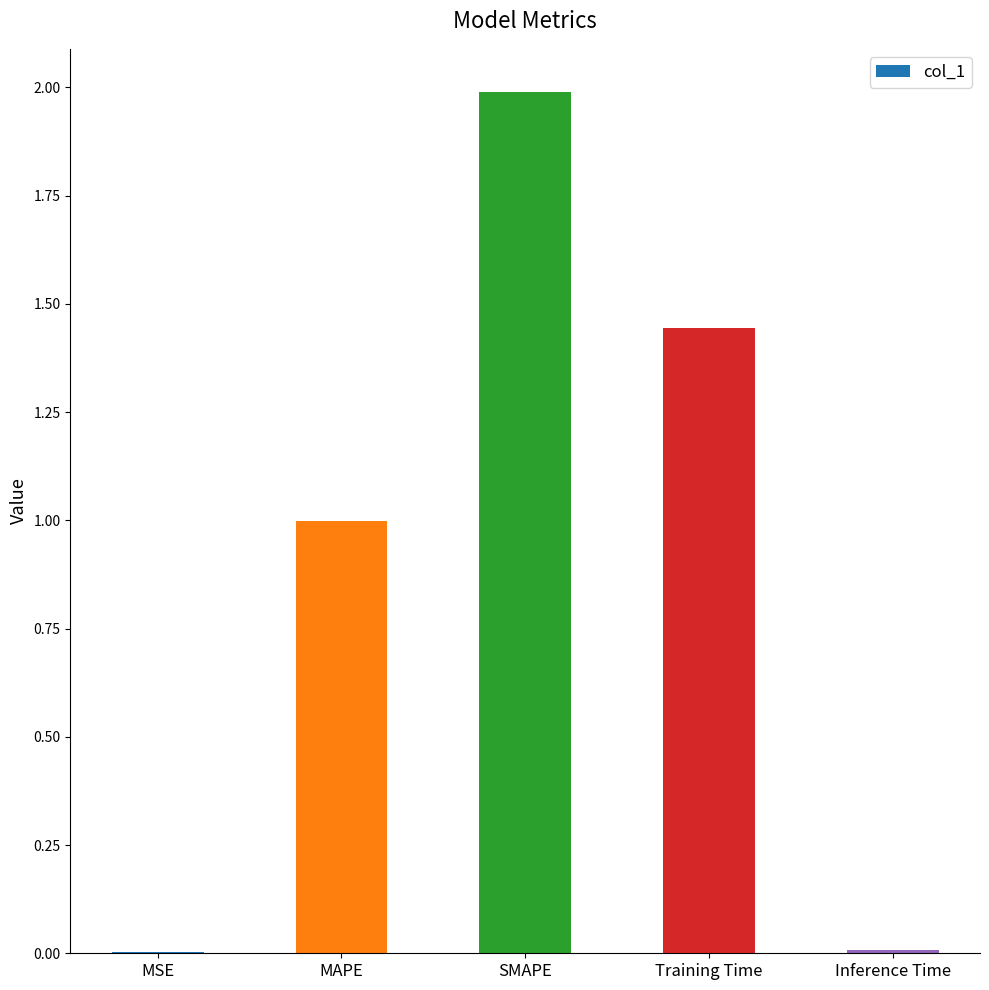

Are the bars horizontal?

No